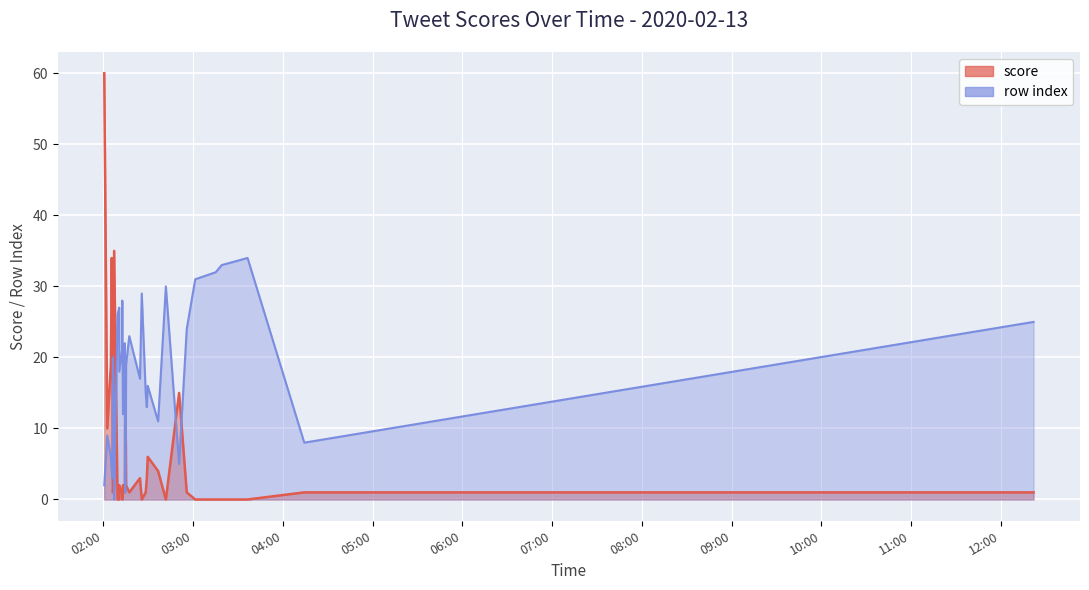

At 2020-02-13 03:19:02, list the series in order from smallest to largest.

score, row_index